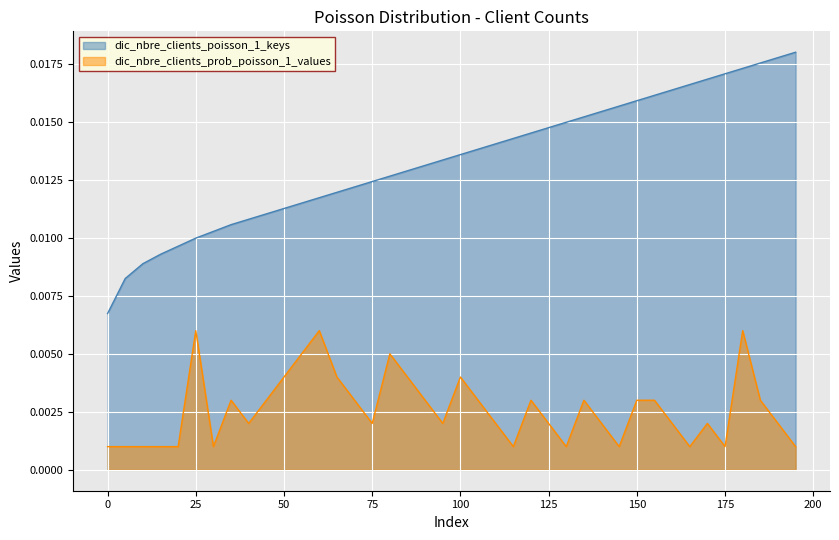

What is the sum of all dic_nbre_clients_poisson_1_keys values?

0.5